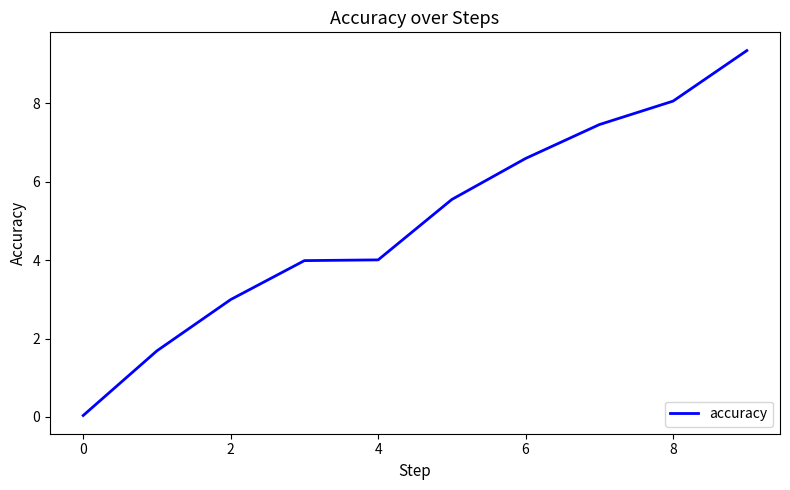

What is the maximum value shown in the chart?

9.3